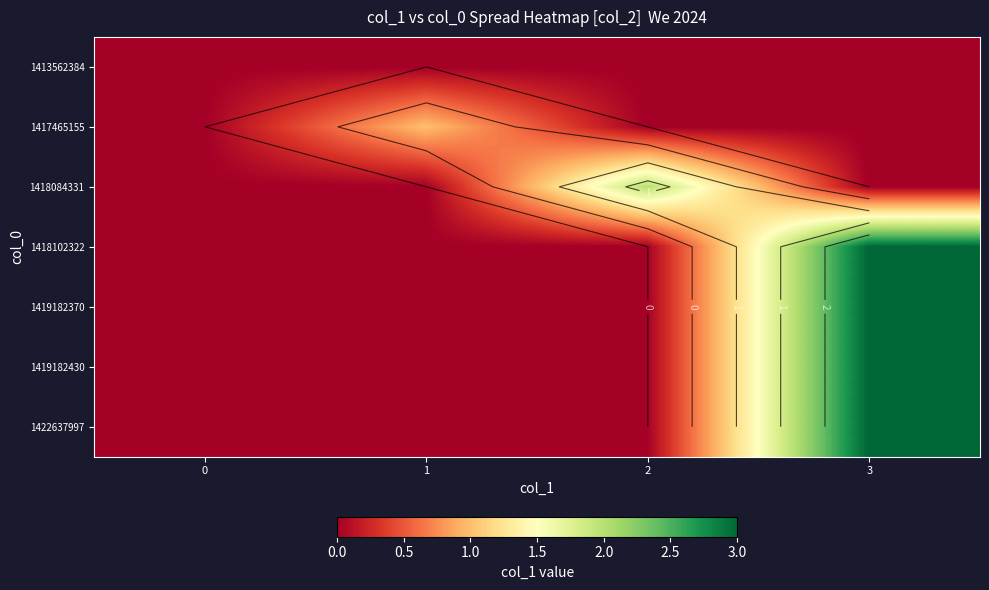

At how many categories does at least one series exceed 1?

2